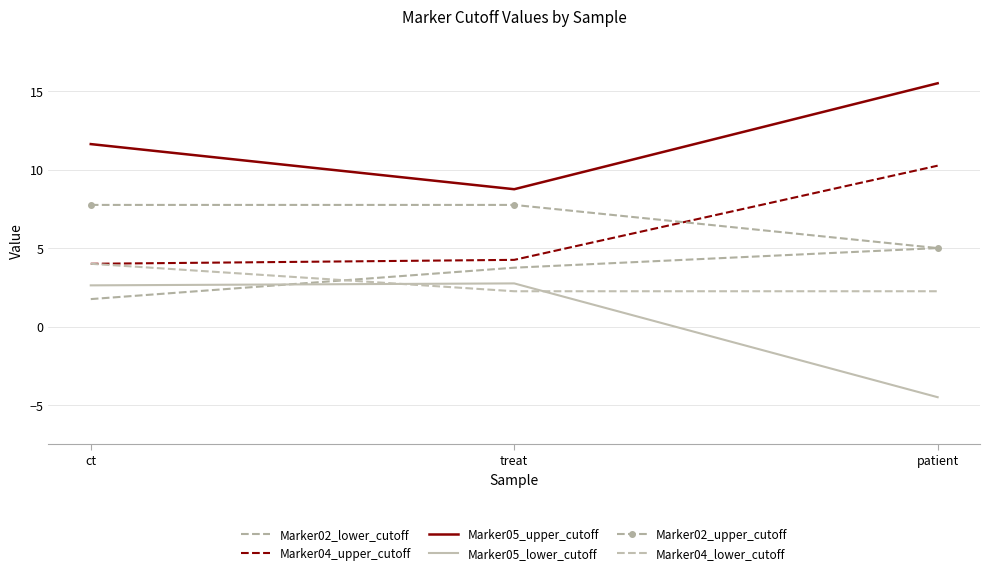

What is the spread (max minus min) of values at patient?

20.0